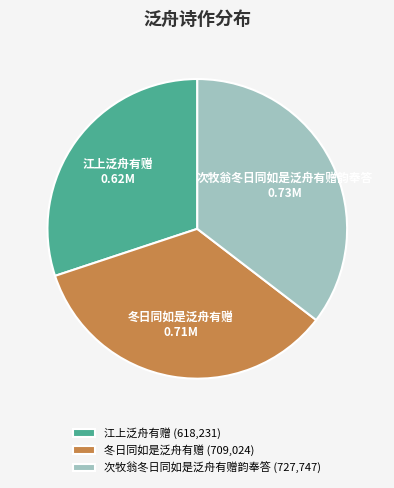

Which category has the biggest portion of the pie?

次牧翁冬日同如是泛舟有赠韵奉答